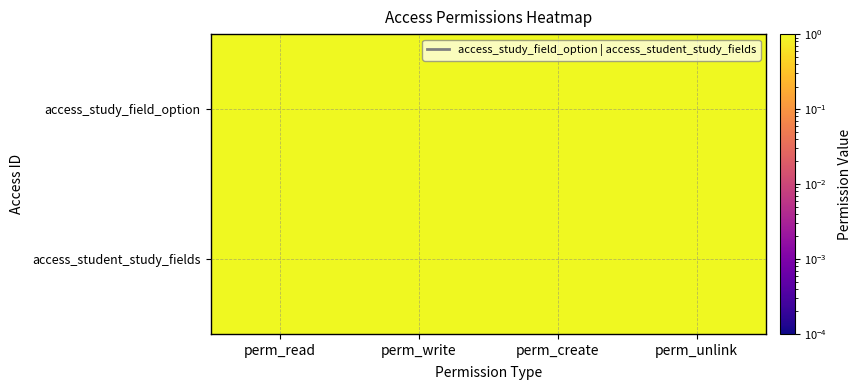

Reading right to left, what are all the values shown in this chart?

access_study_field_option: perm_unlink=1.0	perm_create=1.0	perm_write=1.0	perm_read=1.0
access_student_study_fields: perm_unlink=1.0	perm_create=1.0	perm_write=1.0	perm_read=1.0